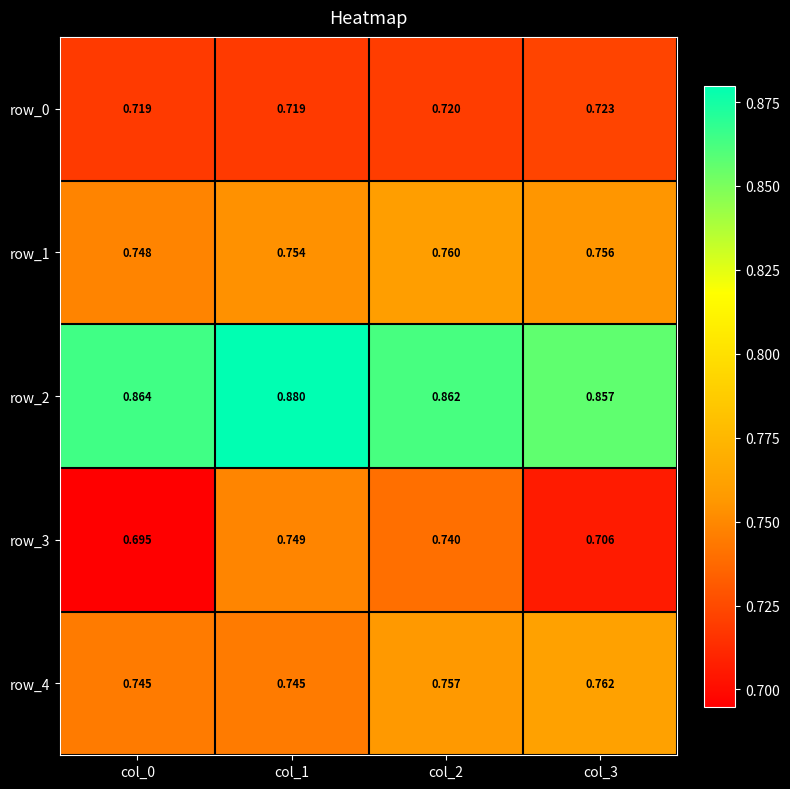

What is the sum of all row_3 values?

2.9